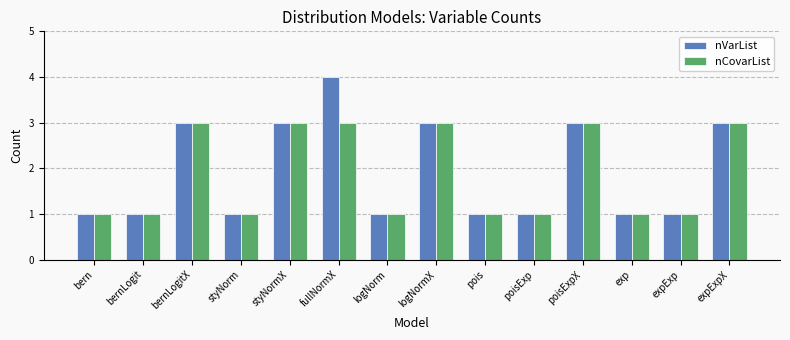

What is the difference between the nCovarList values at logNormX and bernLogit?

2